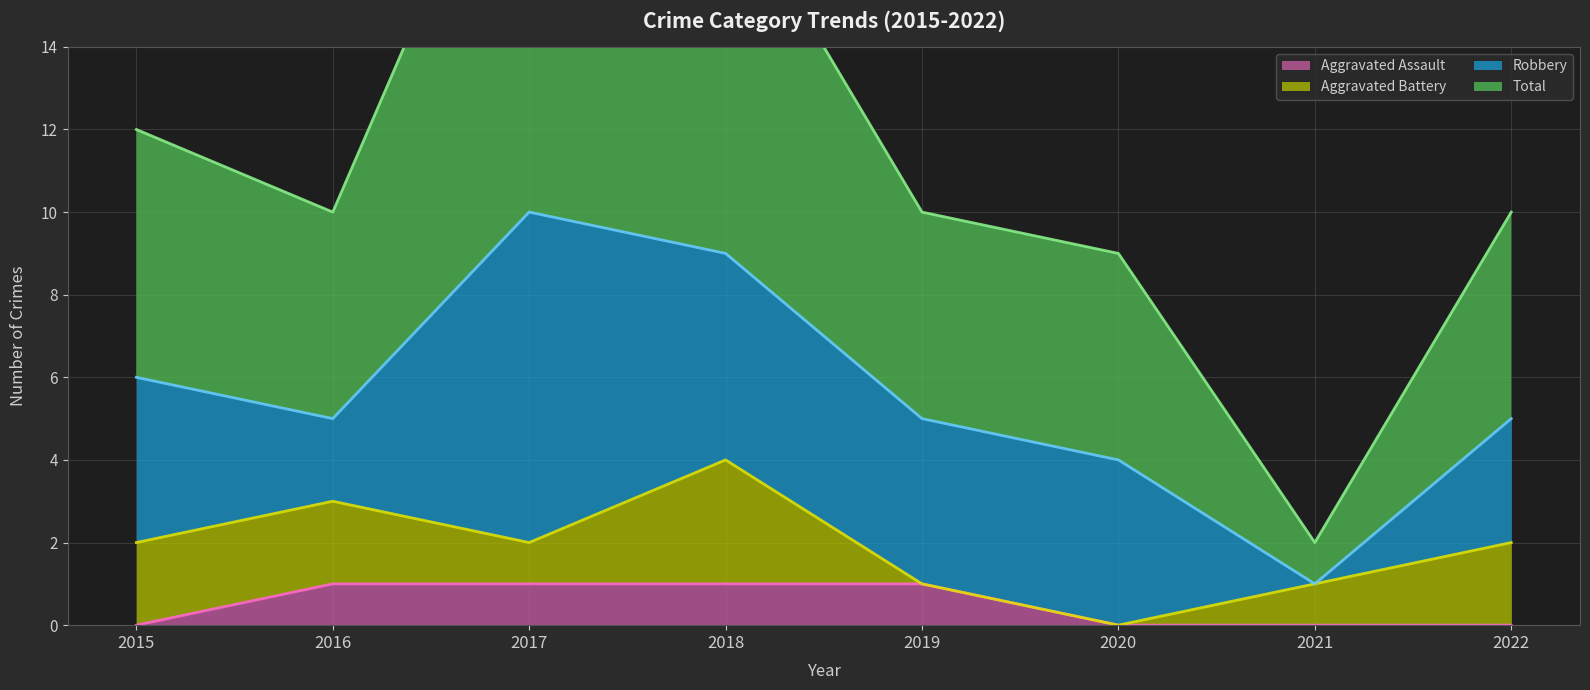

True or false: Aggravated Assault and Total cross at least once.

False